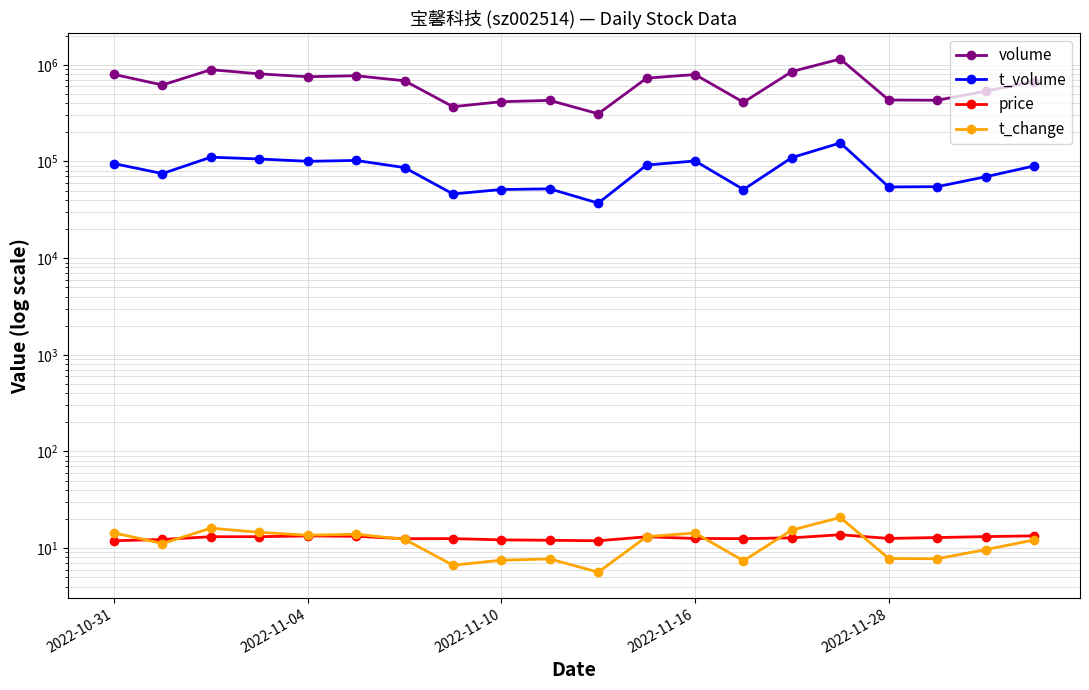

True or false: t_volume and price intersect in this chart.

False